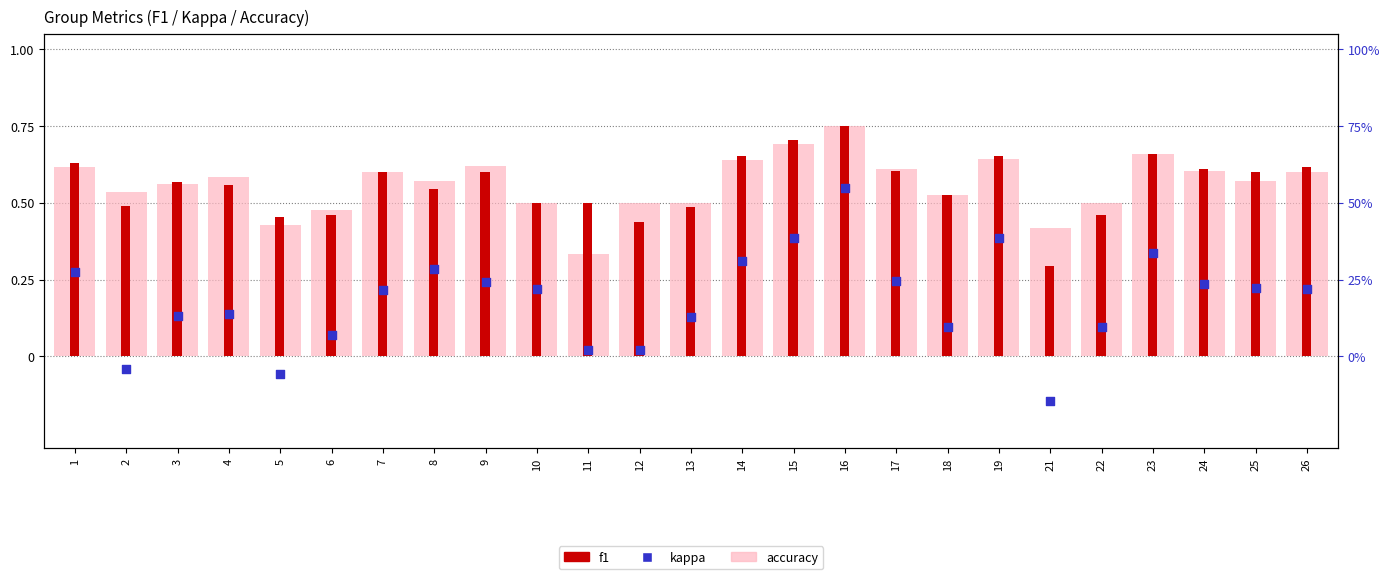

Which series has the largest total across all categories?

accuracy